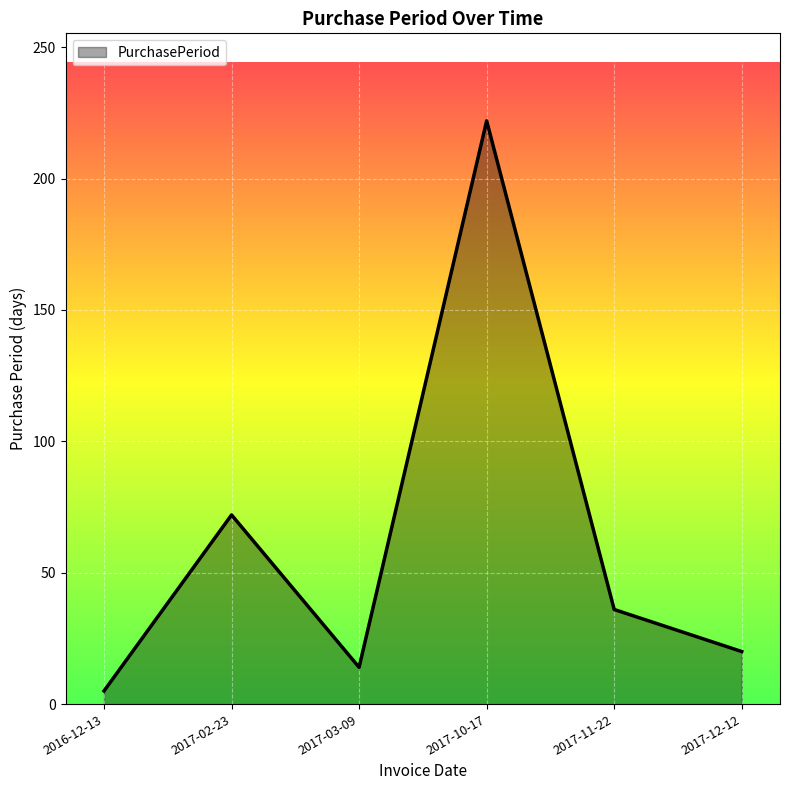

Which has a higher value, 2016-12-13 or 2017-12-12?

2017-12-12